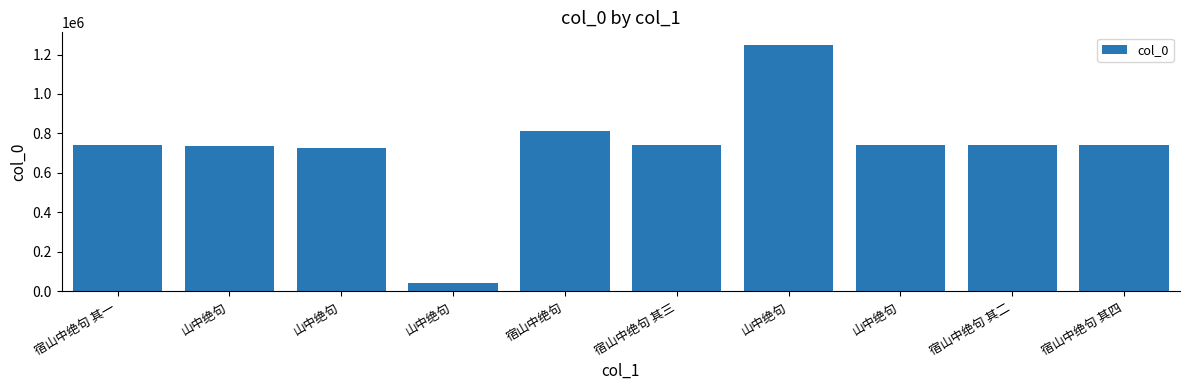

Approximately how many times larger is the value at 宿山中绝句 其一 compared to 山中绝句?

1.0